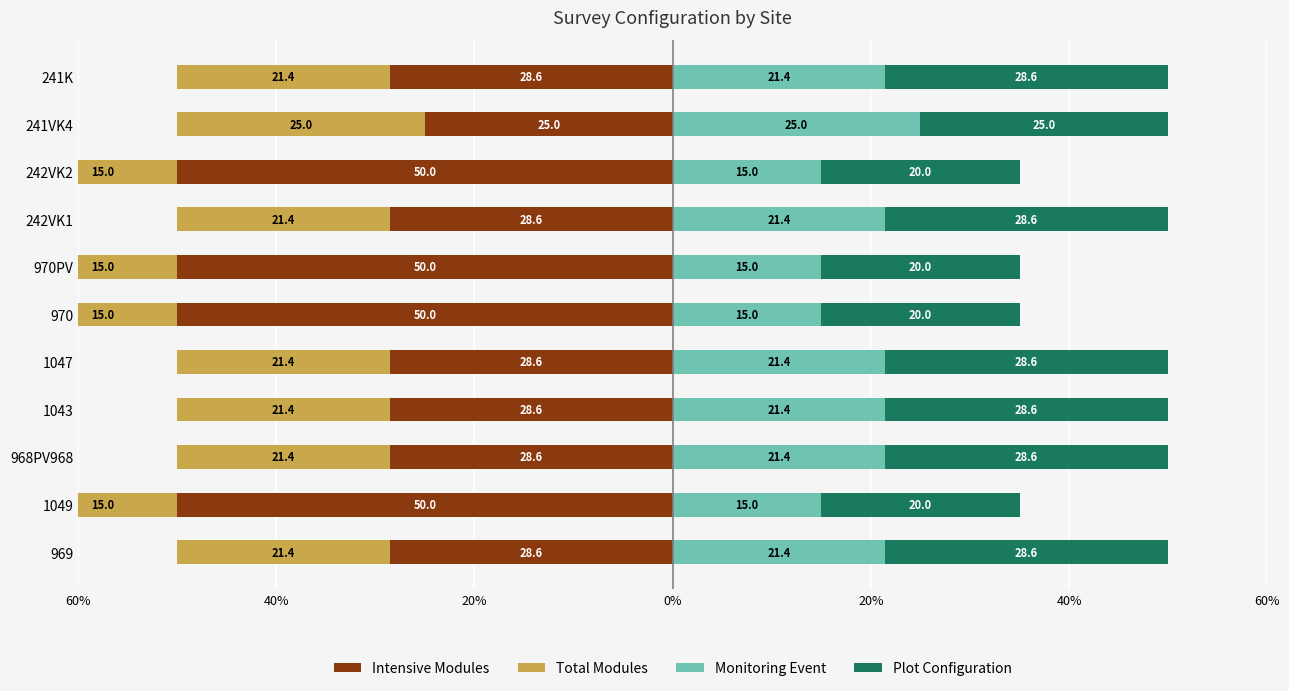

Count the number of data series in this chart.

4